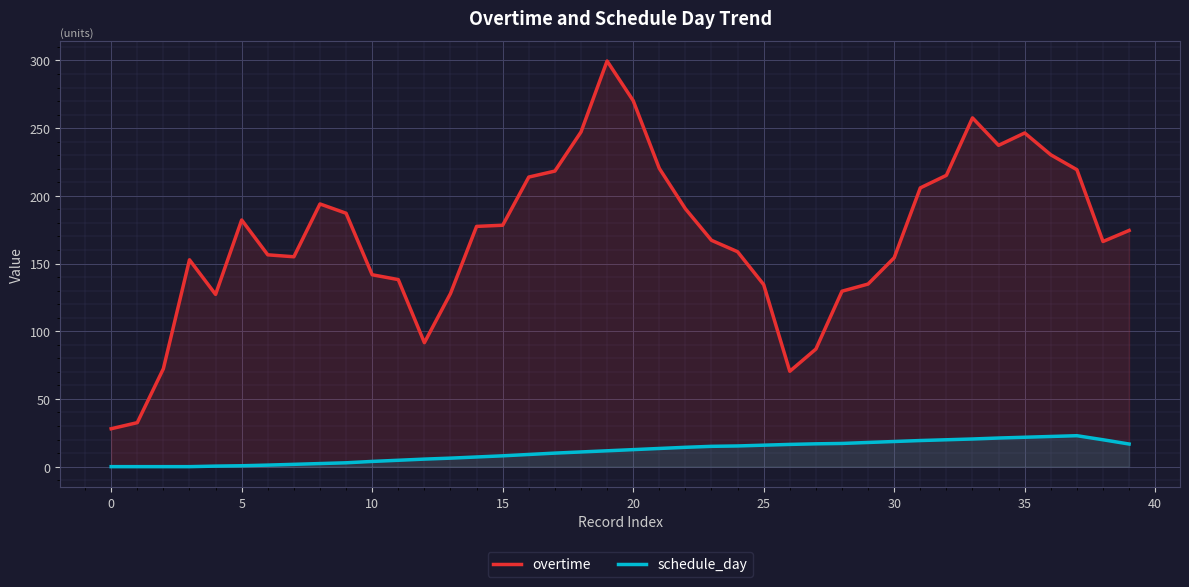

At which category is the sum across all series the highest?

19